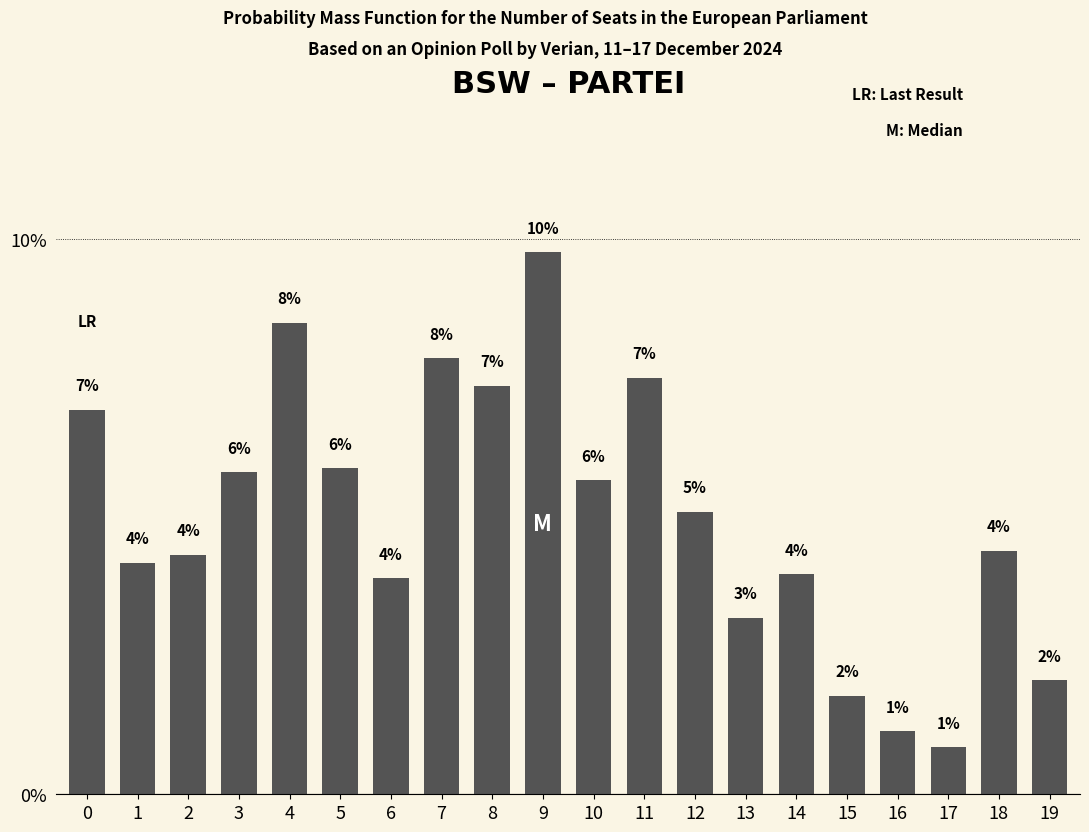

Are the bars horizontal?

No